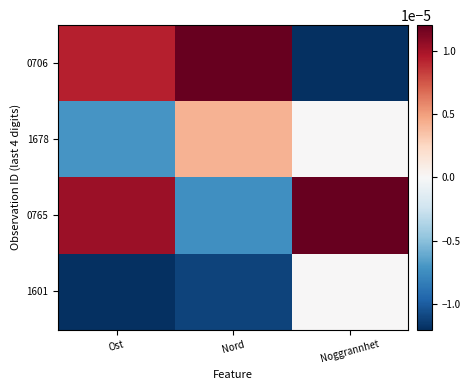

Between Nord and Noggrannhet, which series saw the biggest shift?

0706